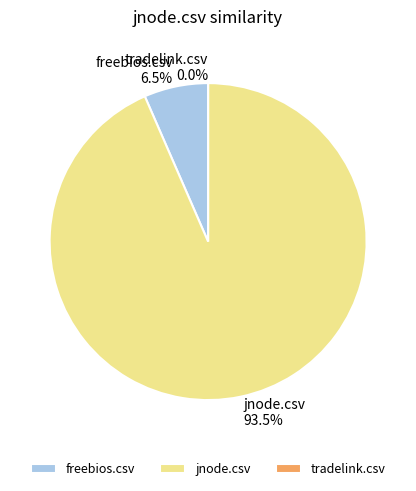

Which category has the smallest portion of the pie?

tradelink.csv